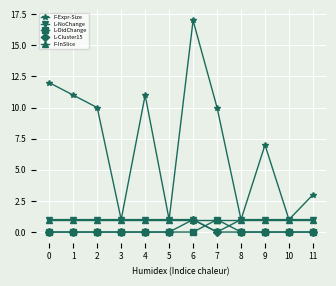

How many series are shown in this chart?

5